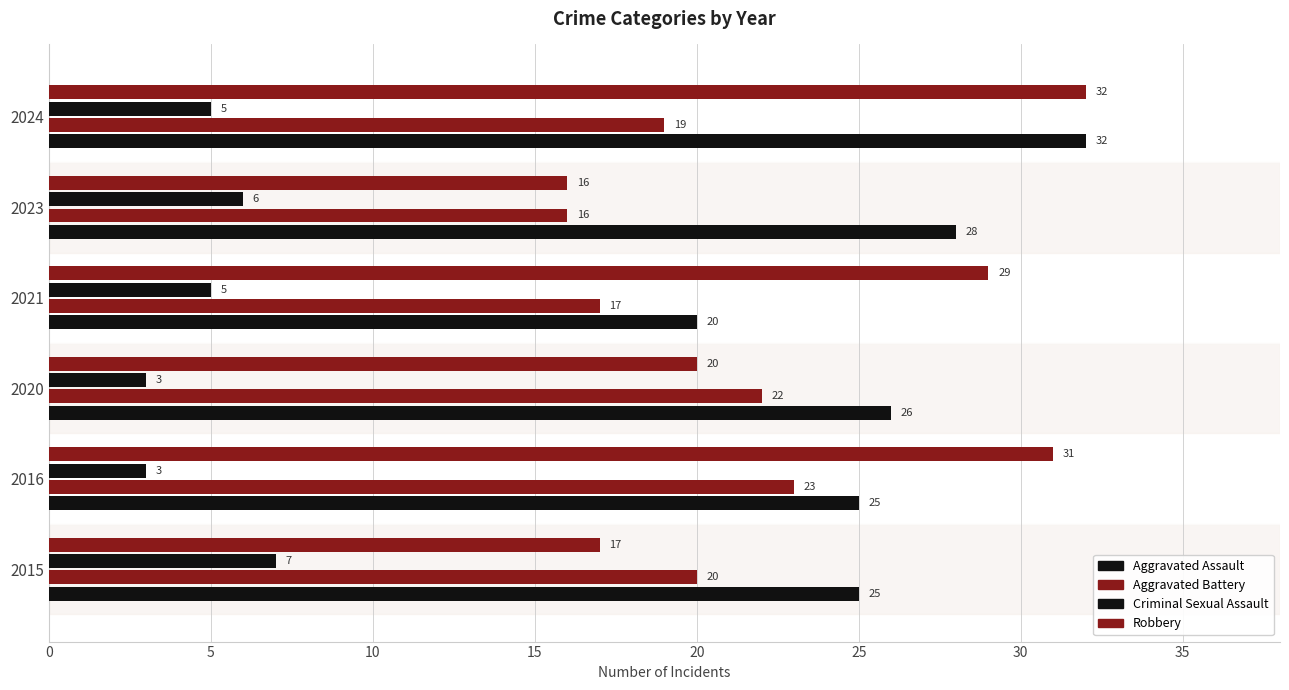

What is the sum of all Aggravated Battery values?

117